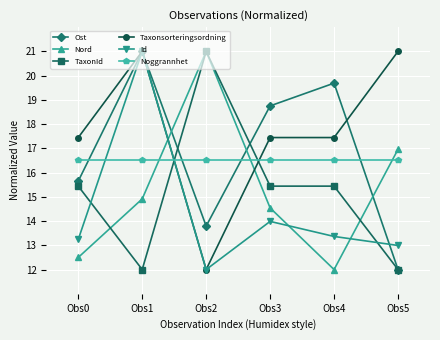

At how many categories does at least one series exceed 15?

6